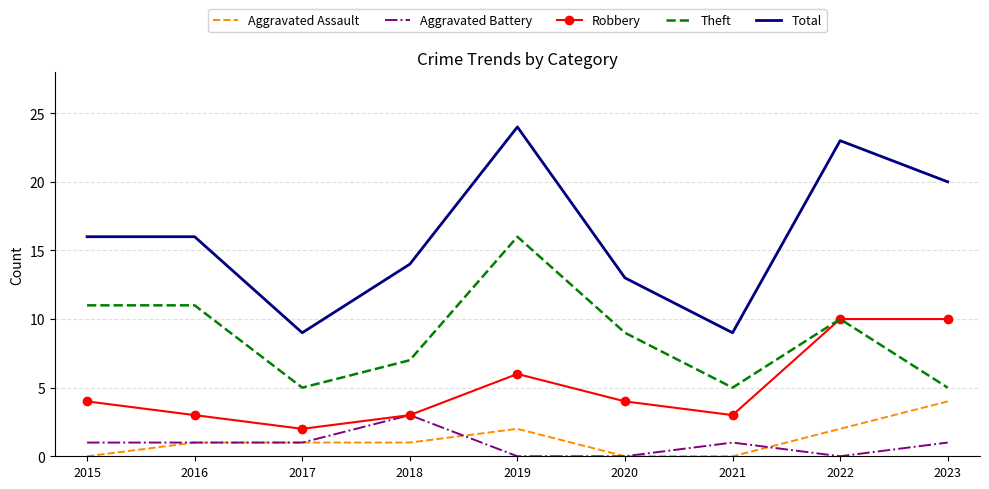

Which category has the lowest value in the Robbery series?

2017